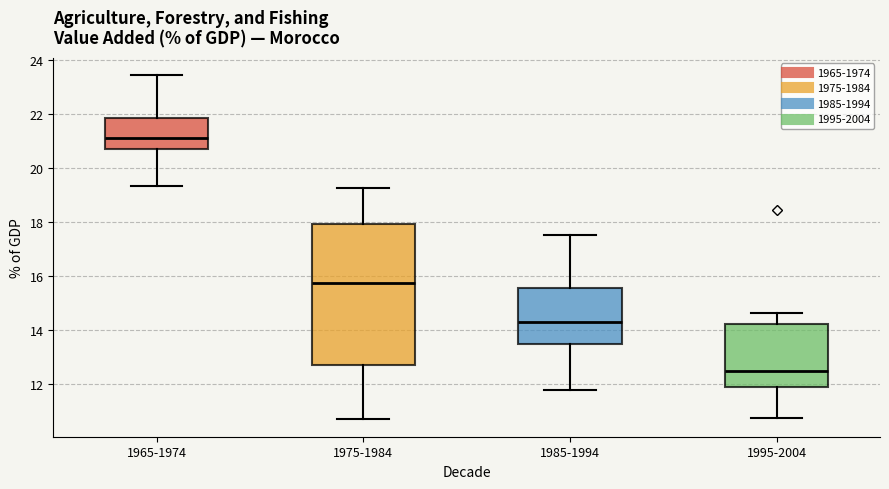

Which box has the lowest median line?

1995-2004